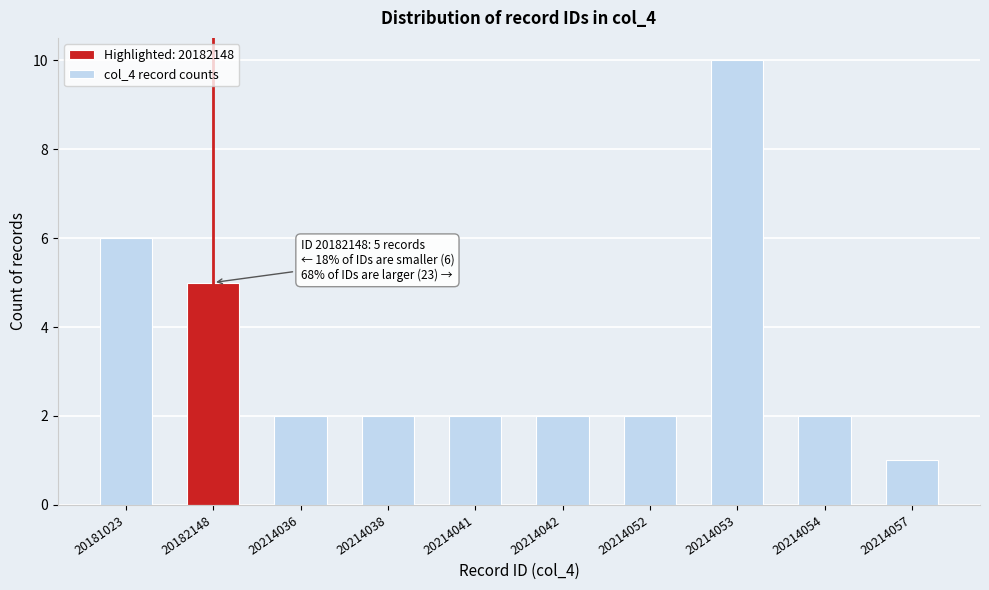

Reading left to right, extract all data points from this chart.

6	5	2	2	2	2	2	10	2	1